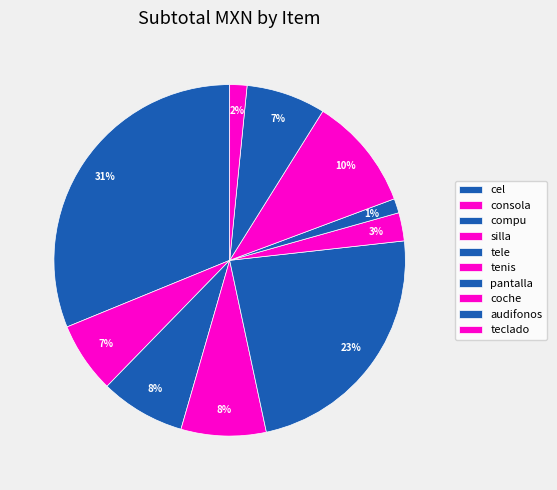

Rank the categories by value from lowest to highest.

pantalla, teclado, tenis, consola, audifonos, compu, silla, coche, tele, cel